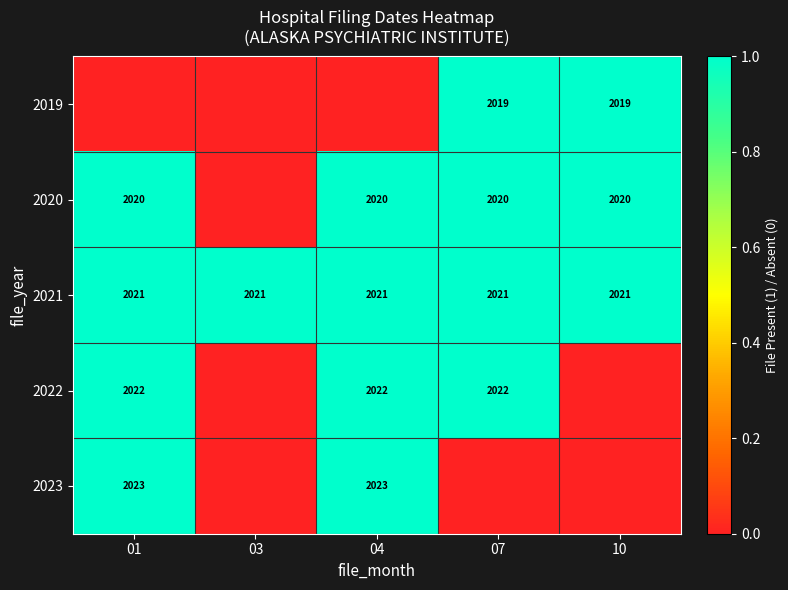

The value of 2020 at 07 is 2020. True or false?

True